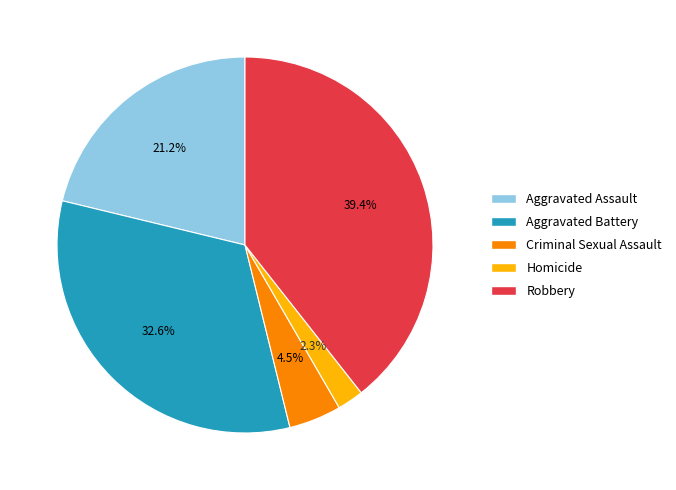

Which category has the biggest portion of the pie?

Robbery